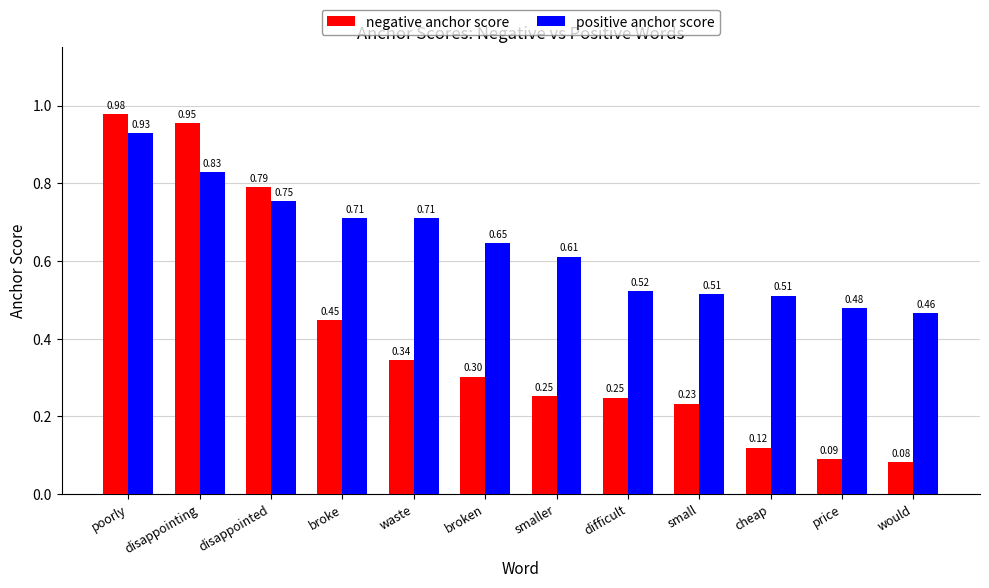

What are all the series names shown in the legend?

negative anchor score, positive anchor score